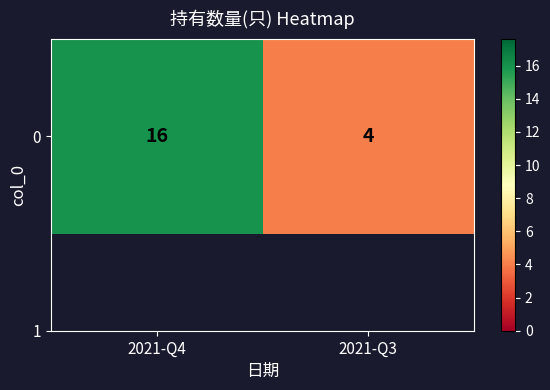

Reading left to right, extract all data points from this chart.

2021-Q4=16	2021-Q3=4